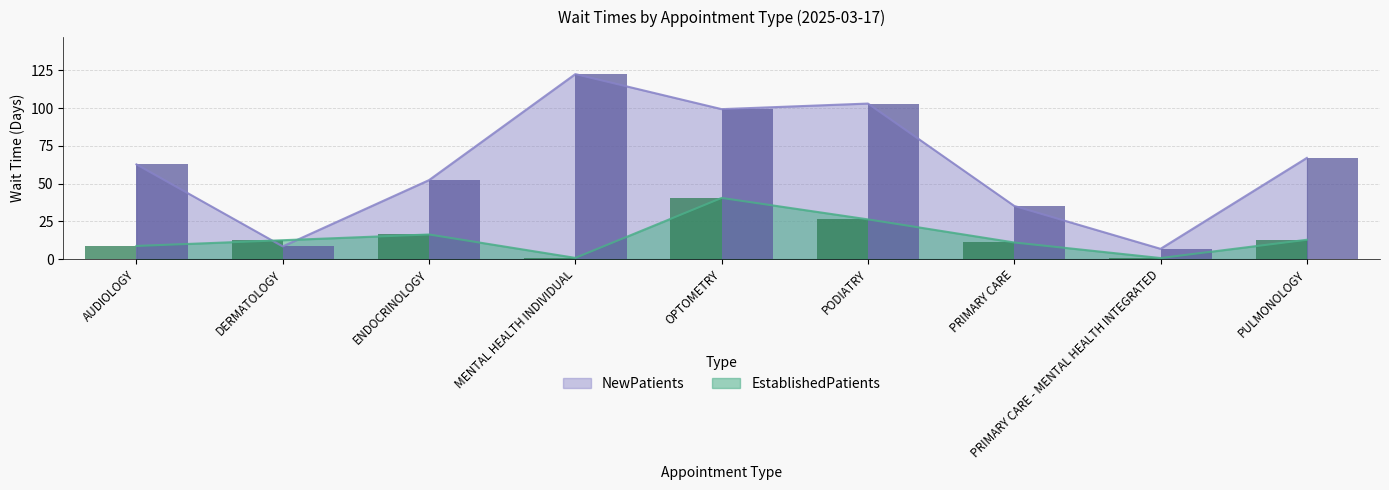

What is the label of the 5th bar from the left?

OPTOMETRY